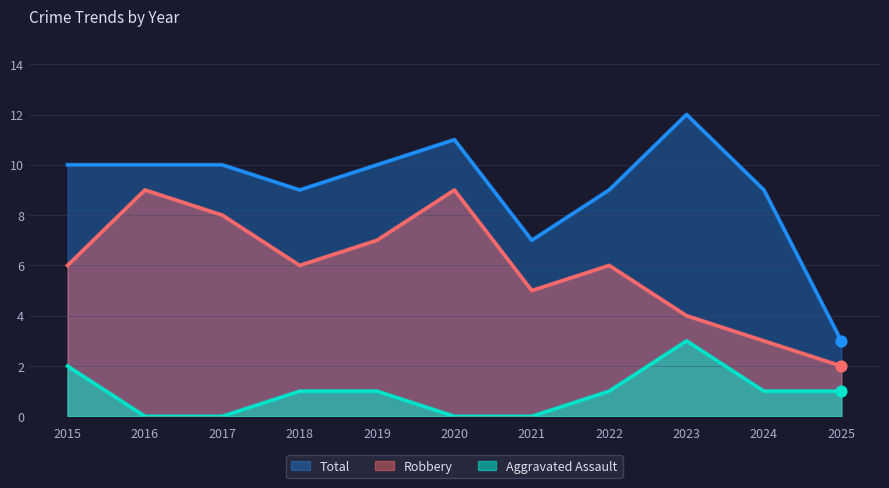

What are all the series names shown in the legend?

Total, Robbery, Aggravated Assault